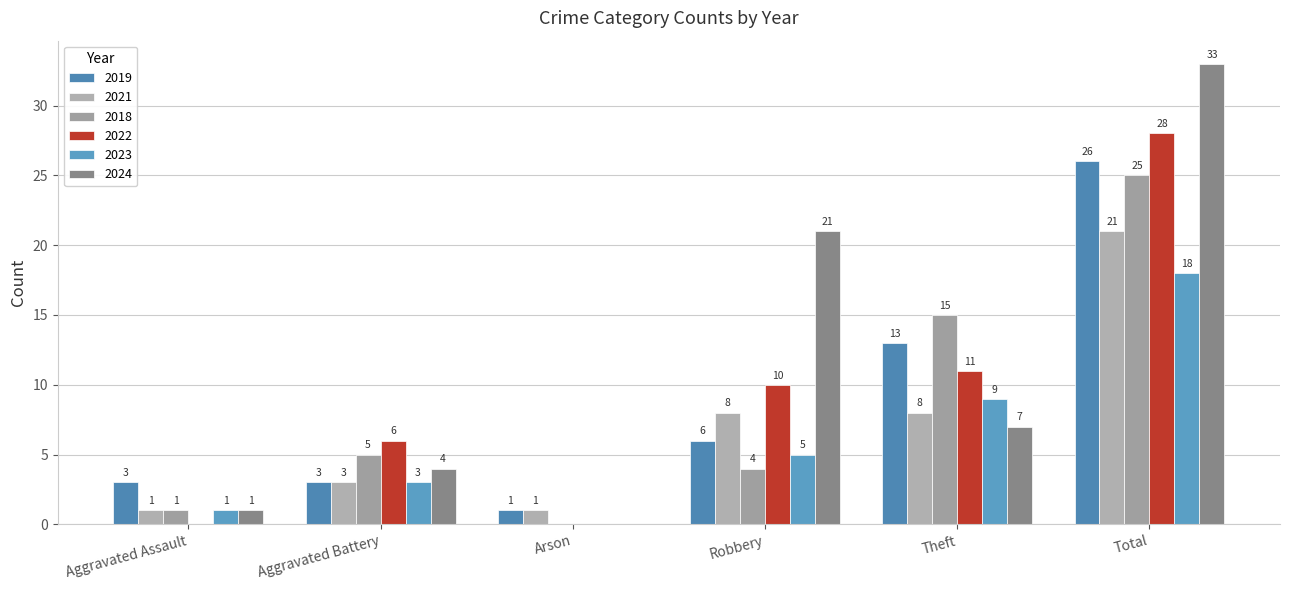

What is the total value across all series at Total?

151